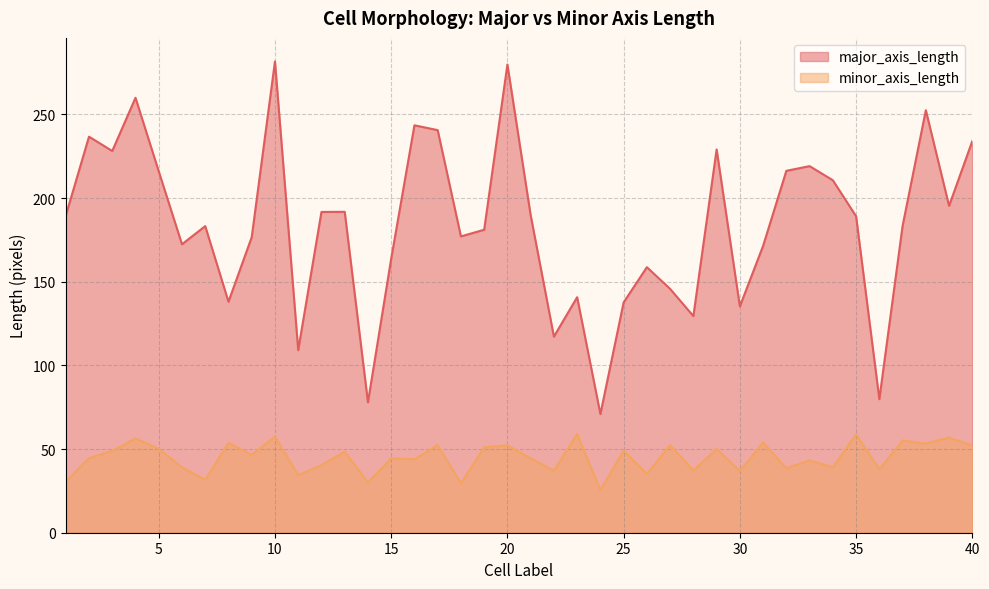

What is the value of the major_axis_length point at the 37th from the left?

183.4